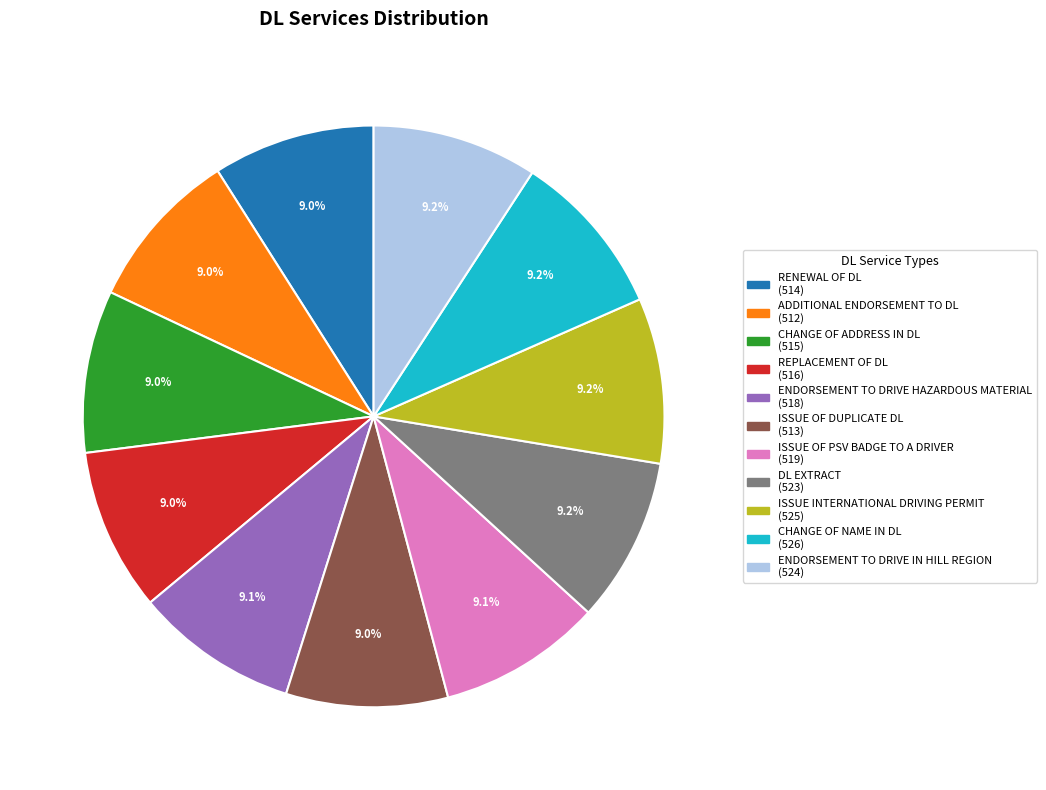

Count the number of slices in the pie.

11